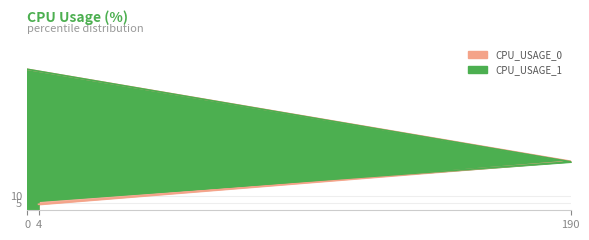

How many values in the CPU_USAGE_0 series exceed 34?

2